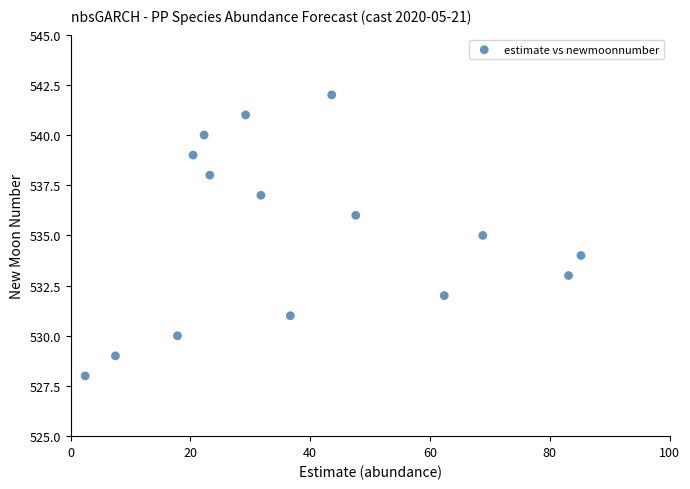

What is the range of Y values (max minus min)?

14